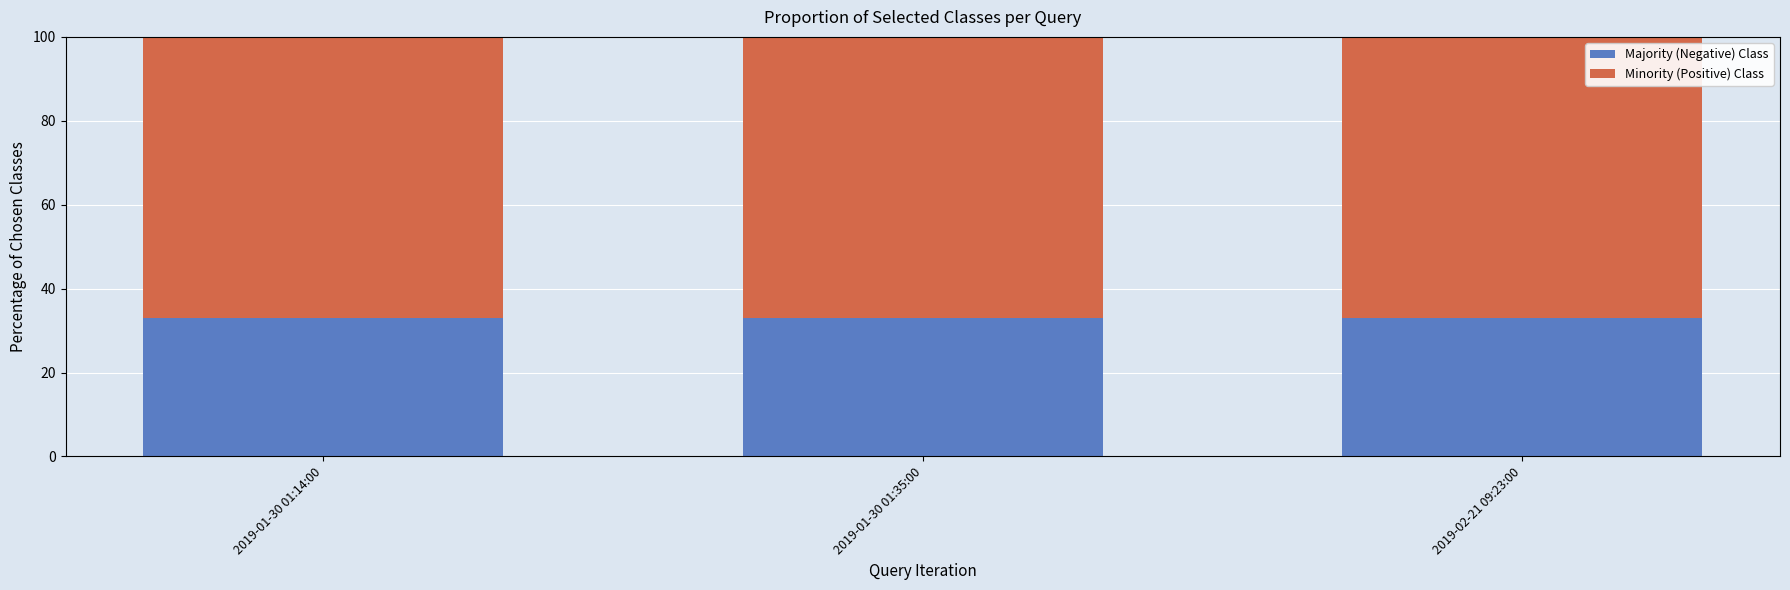

What is the average value of the Majority (Negative) Class series?

33